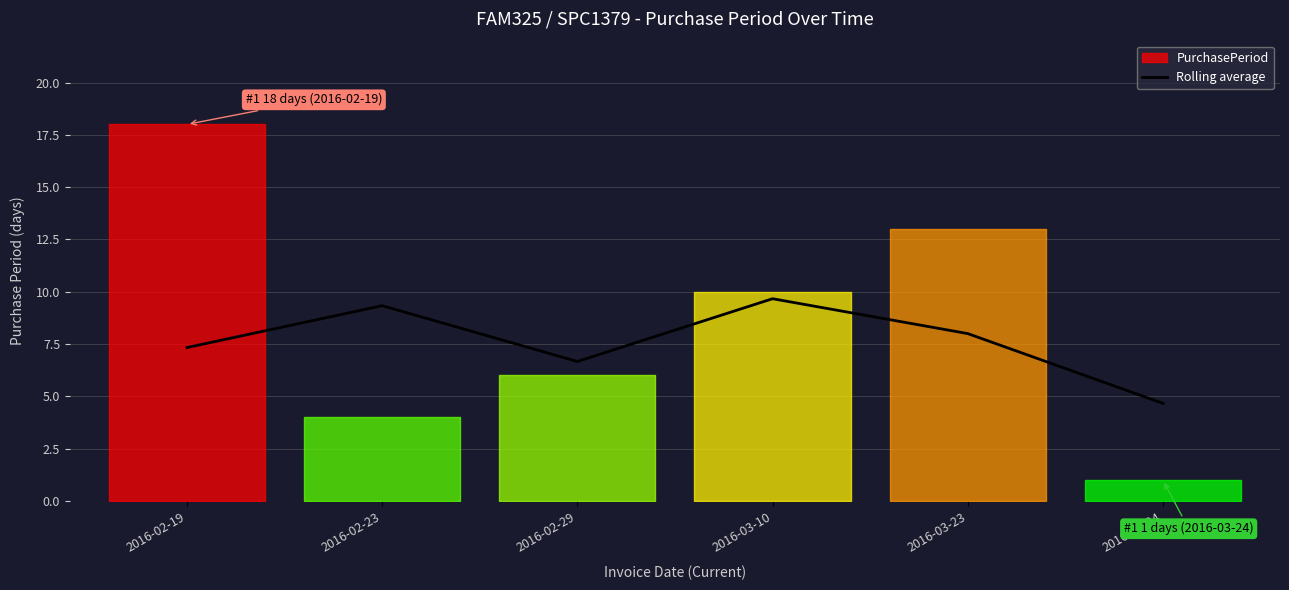

Does the chart have visible grid lines?

Yes